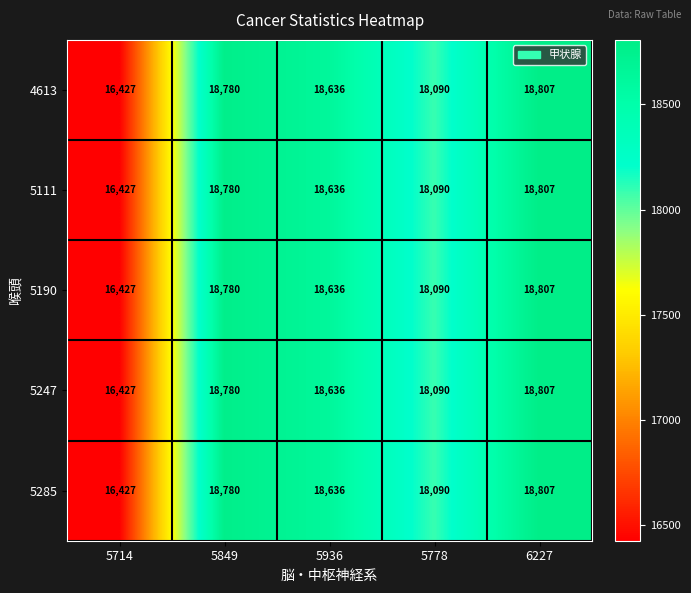

Which category has the highest value in the 5190 series?

6227